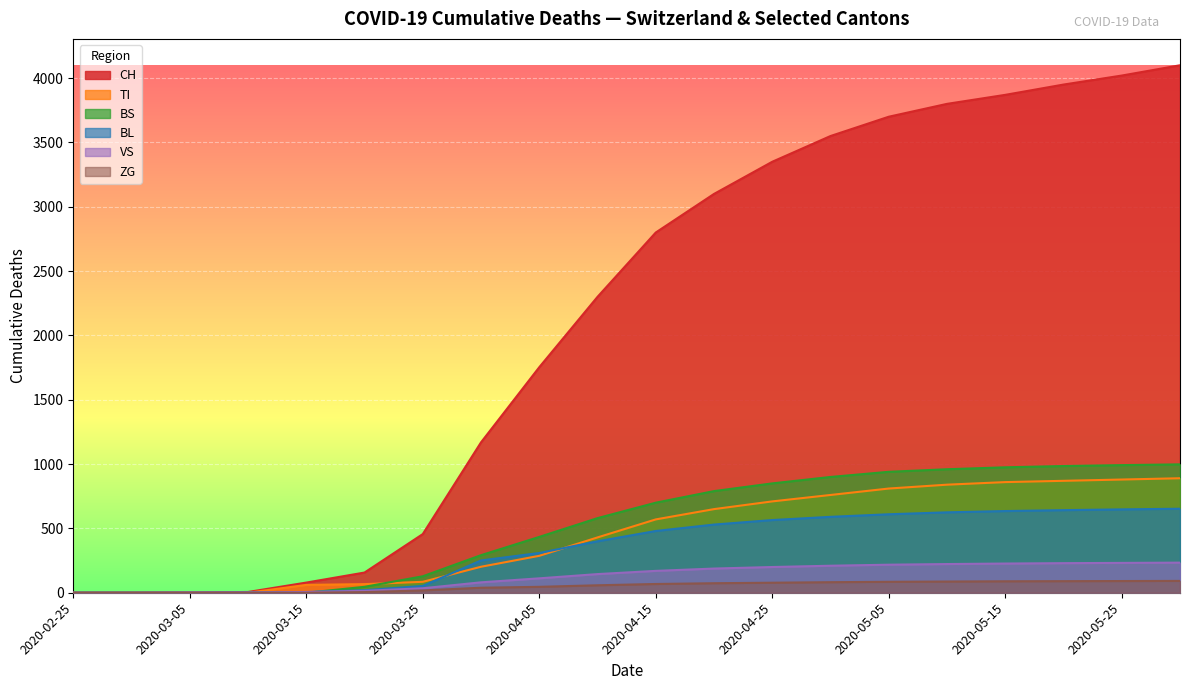

What is the greatest value displayed?

4100